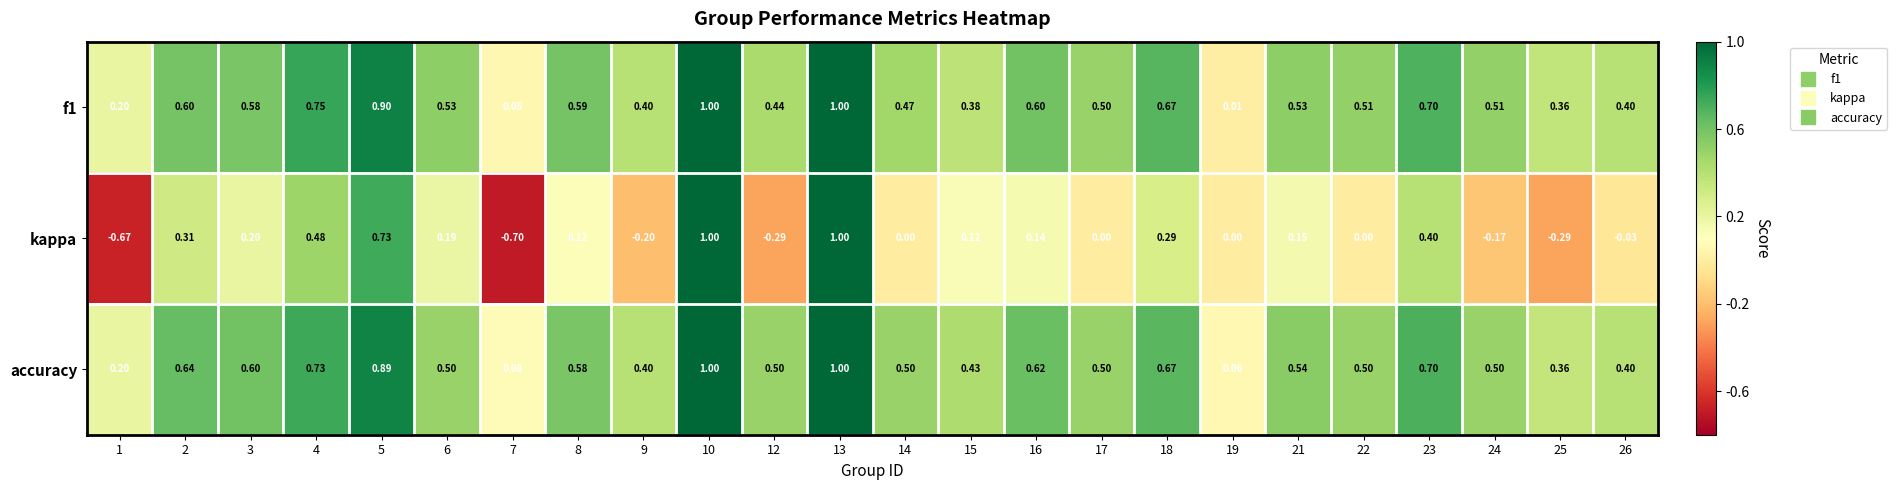

Which series has the largest total across all categories?

accuracy